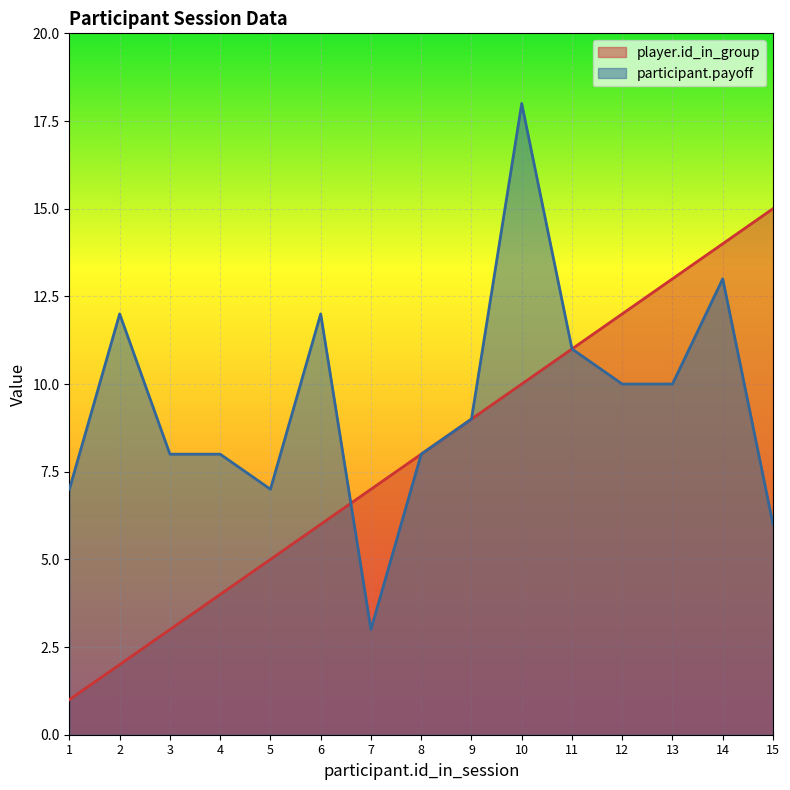

At which category is the sum across all series the highest?

10